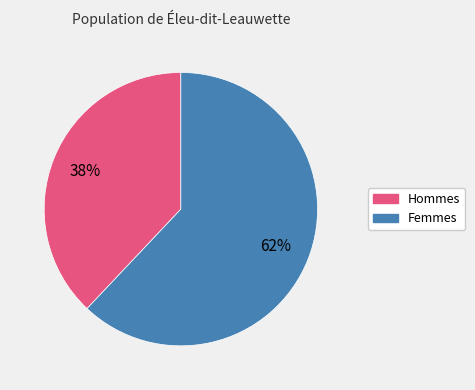

Is there a majority slice in this chart?

Yes